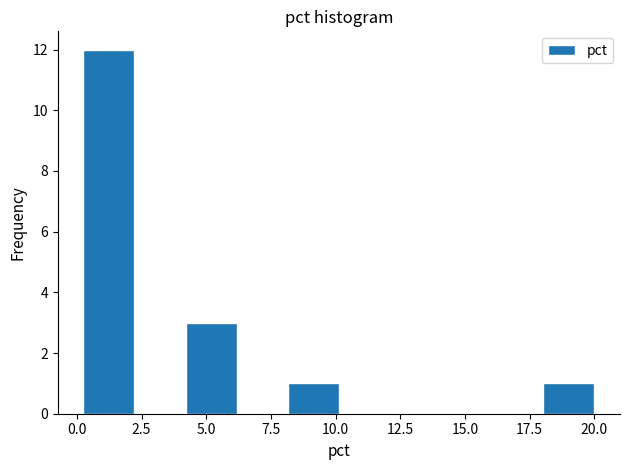

Around what value on the x-axis is the tallest bar? Give the approximate position of its centre, as read against the axis.

1.0